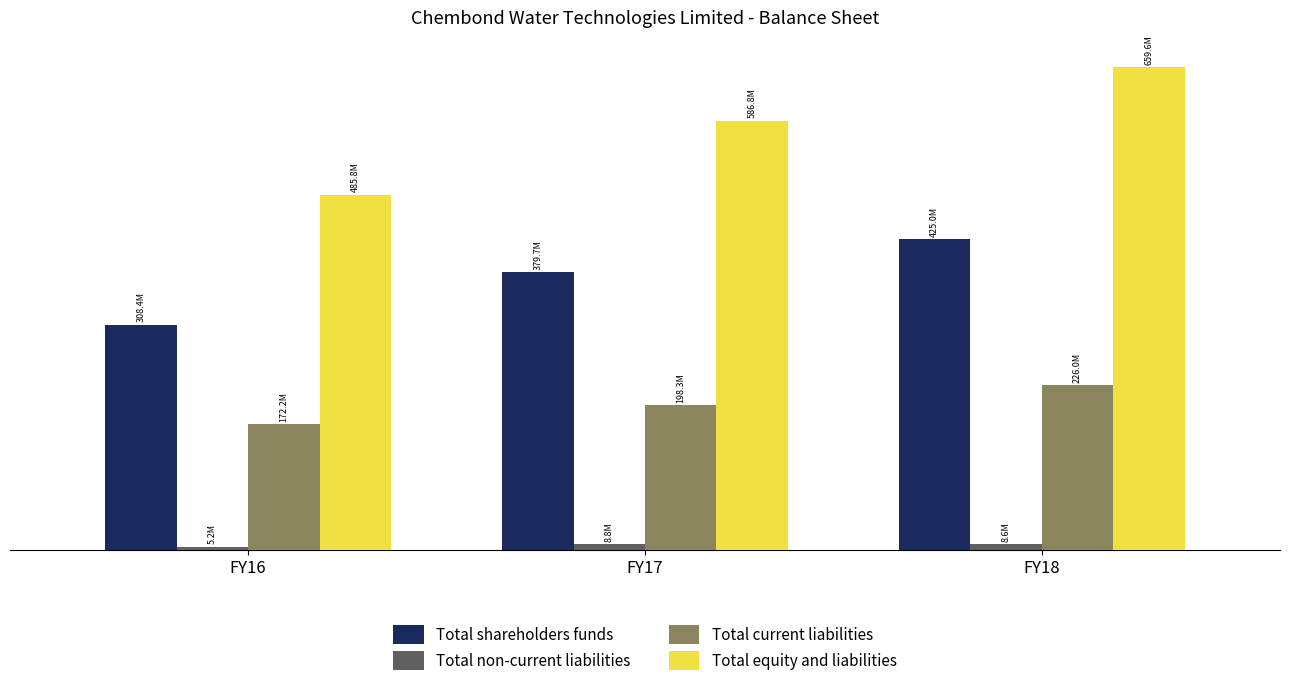

What is the difference between the Total equity and liabilities values at FY17 and FY18?

72803000